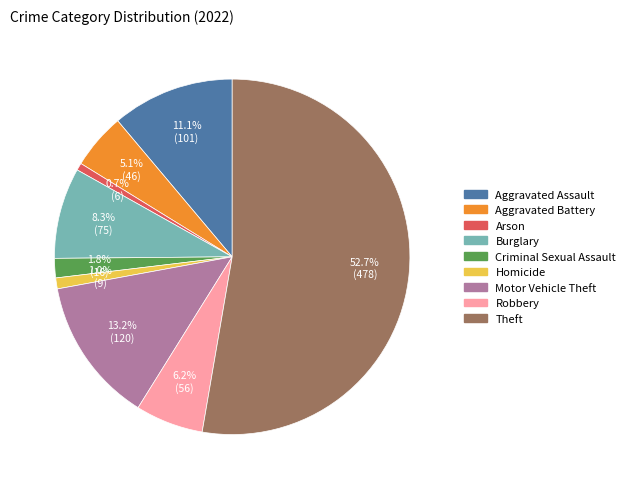

Which category accounts for the majority?

Theft